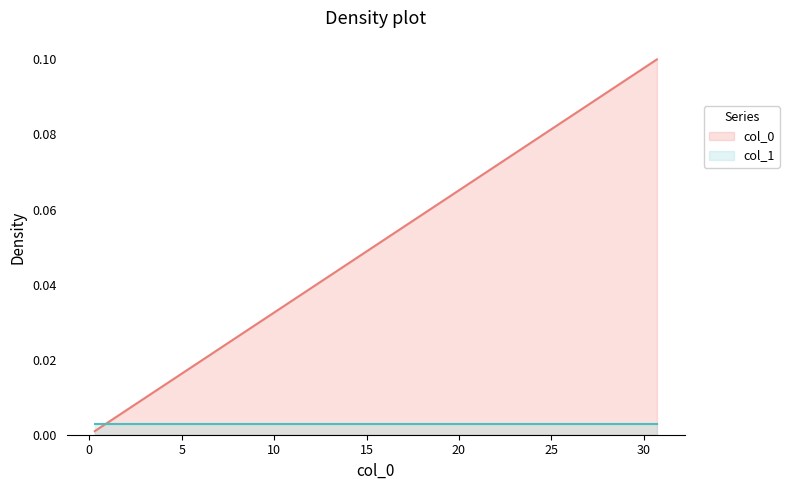

Does the chart have visible grid lines?

No